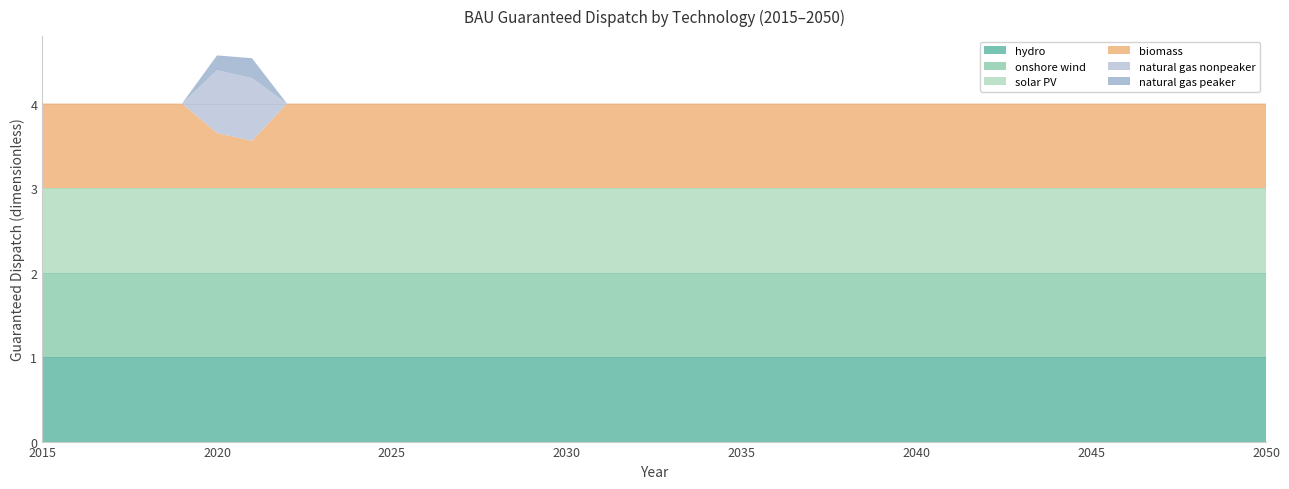

Reading right to left, extract all data points from this chart.

hydro: 2050=1.0	2049=1.0	2048=1.0	2047=1.0	2046=1.0	2045=1.0	2044=1.0	2043=1.0	2042=1.0	2041=1.0	2040=1.0	2039=1.0	2038=1.0	2037=1.0	2036=1.0	2035=1.0	2034=1.0	2033=1.0	2032=1.0	2031=1.0	2030=1.0	2029=1.0	2028=1.0	2027=1.0	2026=1.0	2025=1.0	2024=1.0	2023=1.0	2022=1.0	2021=1.0	2020=1.0	2019=1.0	2018=1.0	2017=1.0	2016=1.0	2015=1.0
onshore wind: 2050=1.0	2049=1.0	2048=1.0	2047=1.0	2046=1.0	2045=1.0	2044=1.0	2043=1.0	2042=1.0	2041=1.0	2040=1.0	2039=1.0	2038=1.0	2037=1.0	2036=1.0	2035=1.0	2034=1.0	2033=1.0	2032=1.0	2031=1.0	2030=1.0	2029=1.0	2028=1.0	2027=1.0	2026=1.0	2025=1.0	2024=1.0	2023=1.0	2022=1.0	2021=1.0	2020=1.0	2019=1.0	2018=1.0	2017=1.0	2016=1.0	2015=1.0
solar PV: 2050=1.0	2049=1.0	2048=1.0	2047=1.0	2046=1.0	2045=1.0	2044=1.0	2043=1.0	2042=1.0	2041=1.0	2040=1.0	2039=1.0	2038=1.0	2037=1.0	2036=1.0	2035=1.0	2034=1.0	2033=1.0	2032=1.0	2031=1.0	2030=1.0	2029=1.0	2028=1.0	2027=1.0	2026=1.0	2025=1.0	2024=1.0	2023=1.0	2022=1.0	2021=1.0	2020=1.0	2019=1.0	2018=1.0	2017=1.0	2016=1.0	2015=1.0
biomass: 2050=1.0	2049=1.0	2048=1.0	2047=1.0	2046=1.0	2045=1.0	2044=1.0	2043=1.0	2042=1.0	2041=1.0	2040=1.0	2039=1.0	2038=1.0	2037=1.0	2036=1.0	2035=1.0	2034=1.0	2033=1.0	2032=1.0	2031=1.0	2030=1.0	2029=1.0	2028=1.0	2027=1.0	2026=1.0	2025=1.0	2024=1.0	2023=1.0	2022=1.0	2021=0.6	2020=0.7	2019=1.0	2018=1.0	2017=1.0	2016=1.0	2015=1.0
natural gas nonpeaker: 2050=0.0	2049=0.0	2048=0.0	2047=0.0	2046=0.0	2045=0.0	2044=0.0	2043=0.0	2042=0.0	2041=0.0	2040=0.0	2039=0.0	2038=0.0	2037=0.0	2036=0.0	2035=0.0	2034=0.0	2033=0.0	2032=0.0	2031=0.0	2030=0.0	2029=0.0	2028=0.0	2027=0.0	2026=0.0	2025=0.0	2024=0.0	2023=0.0	2022=0.0	2021=0.7	2020=0.7	2019=0.0	2018=0.0	2017=0.0	2016=0.0	2015=0.0
natural gas peaker: 2050=0.0	2049=0.0	2048=0.0	2047=0.0	2046=0.0	2045=0.0	2044=0.0	2043=0.0	2042=0.0	2041=0.0	2040=0.0	2039=0.0	2038=0.0	2037=0.0	2036=0.0	2035=0.0	2034=0.0	2033=0.0	2032=0.0	2031=0.0	2030=0.0	2029=0.0	2028=0.0	2027=0.0	2026=0.0	2025=0.0	2024=0.0	2023=0.0	2022=0.0	2021=0.2	2020=0.2	2019=0.0	2018=0.0	2017=0.0	2016=0.0	2015=0.0